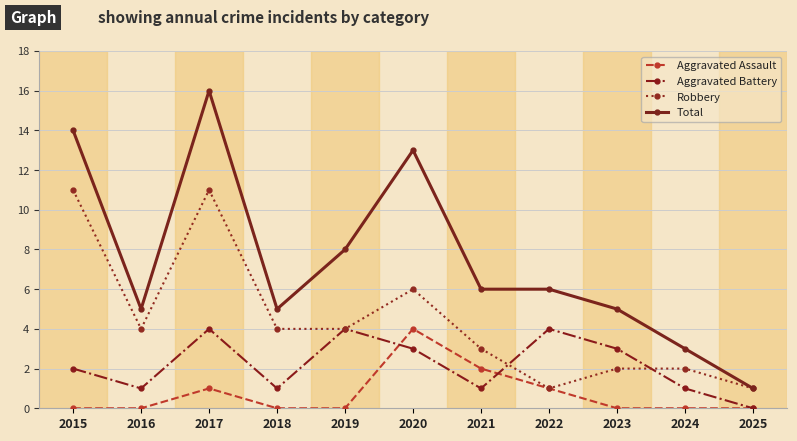

True or false: Total and Aggravated Assault intersect in this chart.

False